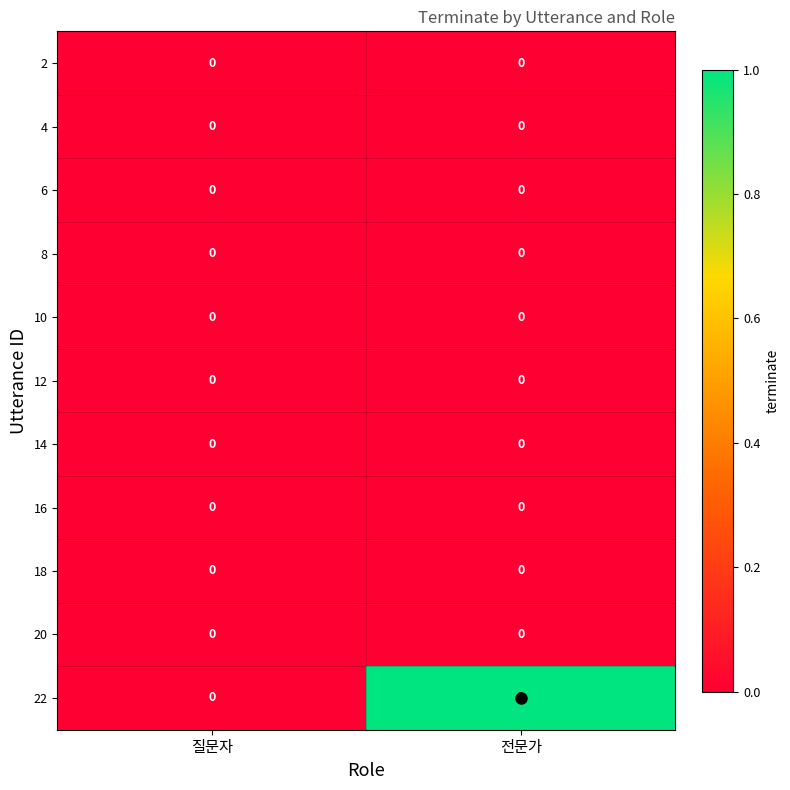

What is the greatest value displayed?

1